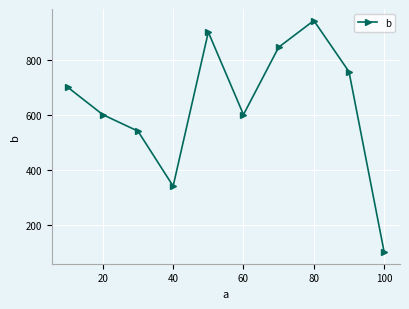

What is the difference between the maximum and minimum values?

842